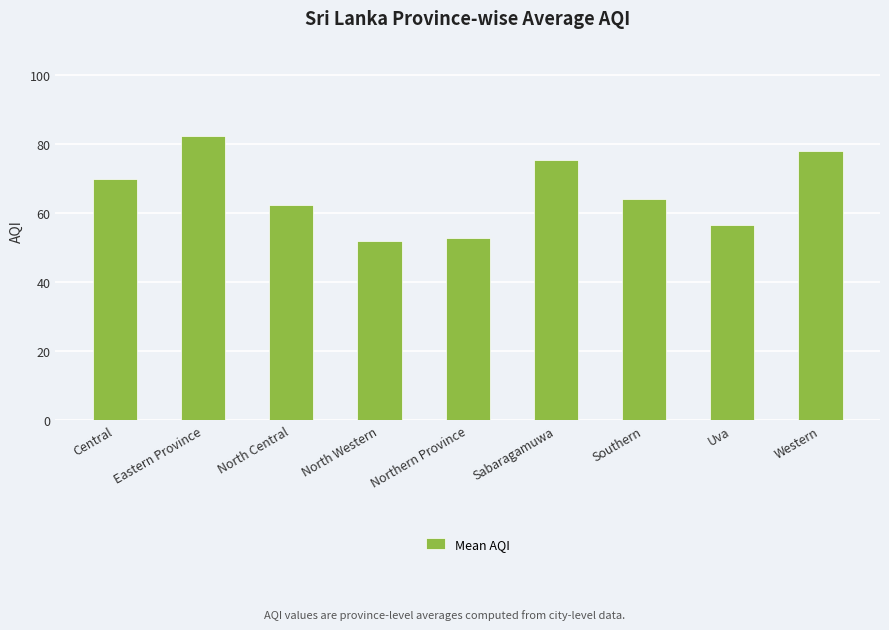

Between Sabaragamuwa and Western, which is larger?

Western